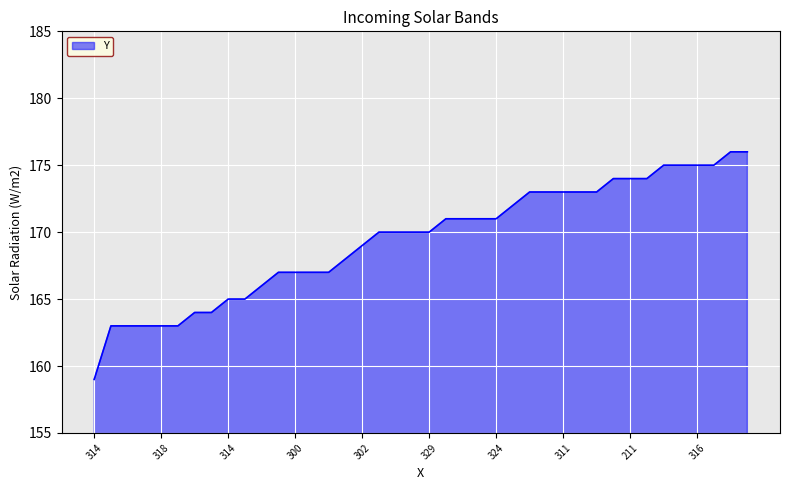

Reading right to left, list all the values displayed in this chart.

176	176	175	175	175	175	174	174	174	173	173	173	173	173	172	171	171	171	171	170	170	170	170	169	168	167	167	167	167	166	165	165	164	164	163	163	163	163	163	159